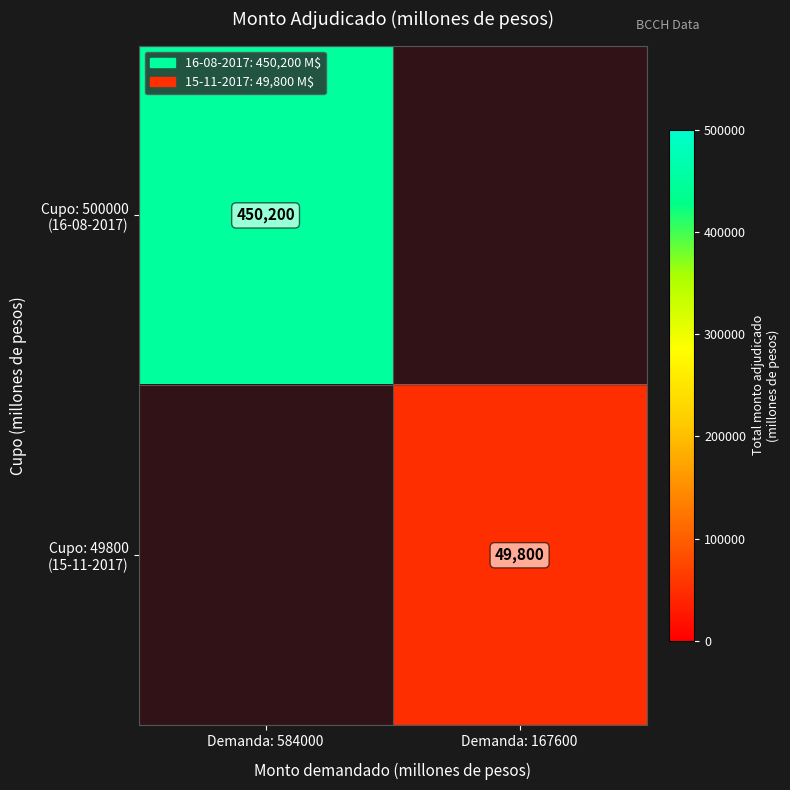

Rank the series by their maximum value, from highest to lowest.

Cupo: 500000 (16-08-2017), Cupo: 49800 (15-11-2017)